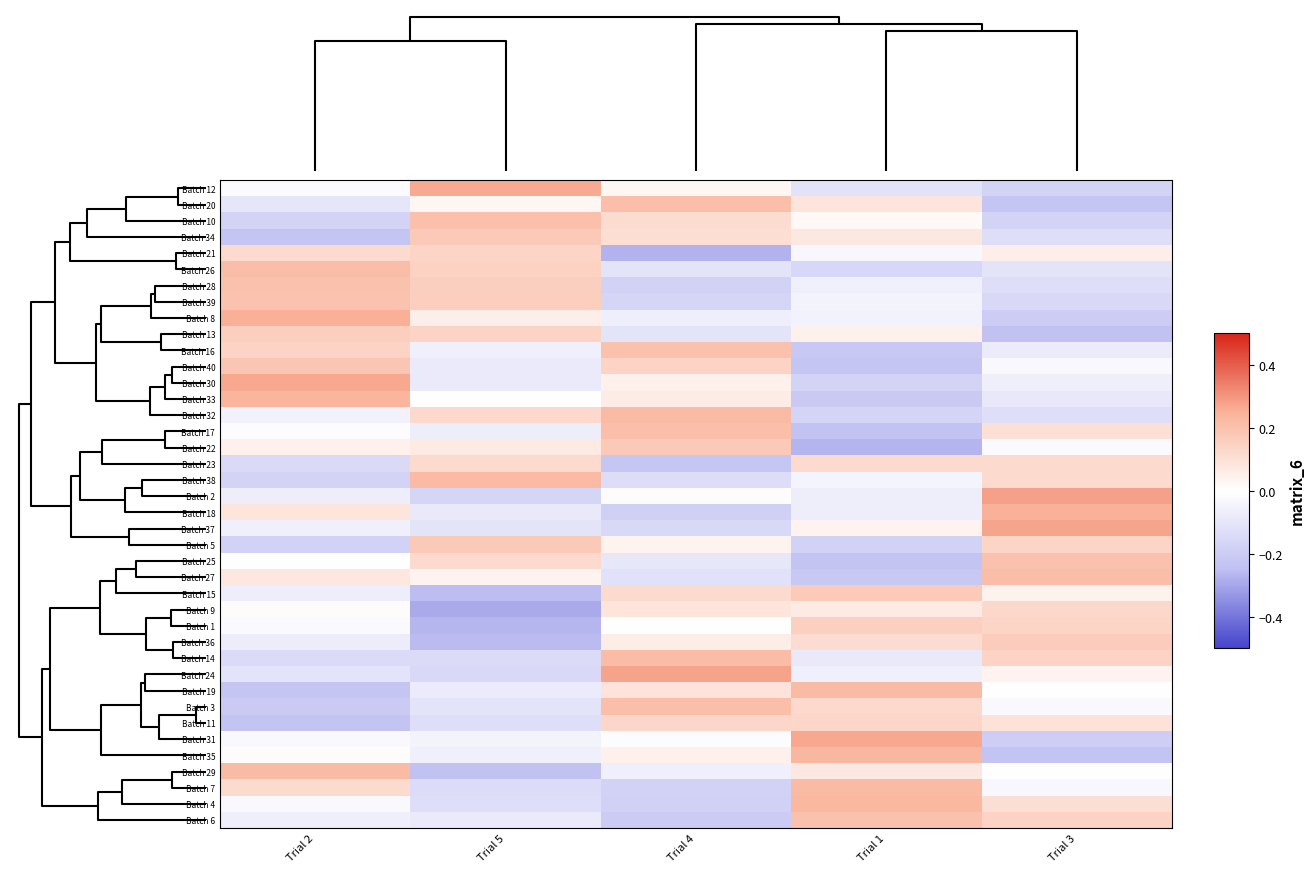

At how many categories does at least one series exceed 0?

5